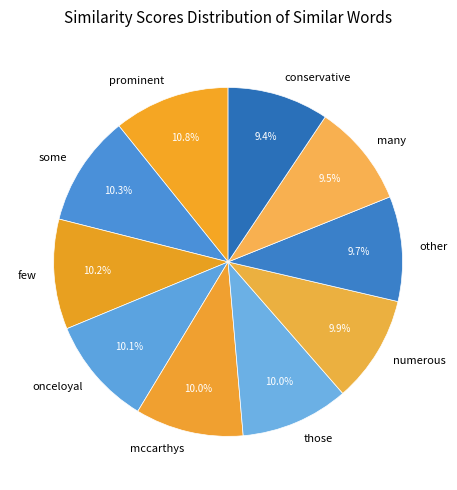

Does any single category account for the majority?

No